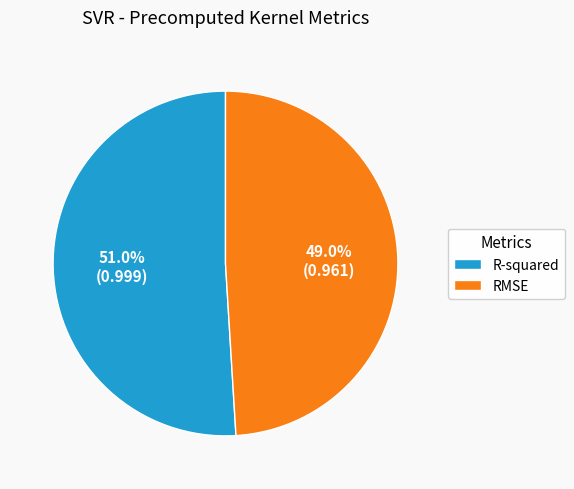

To the nearest percent, what is the combined percentage of RMSE and R-squared?

100%